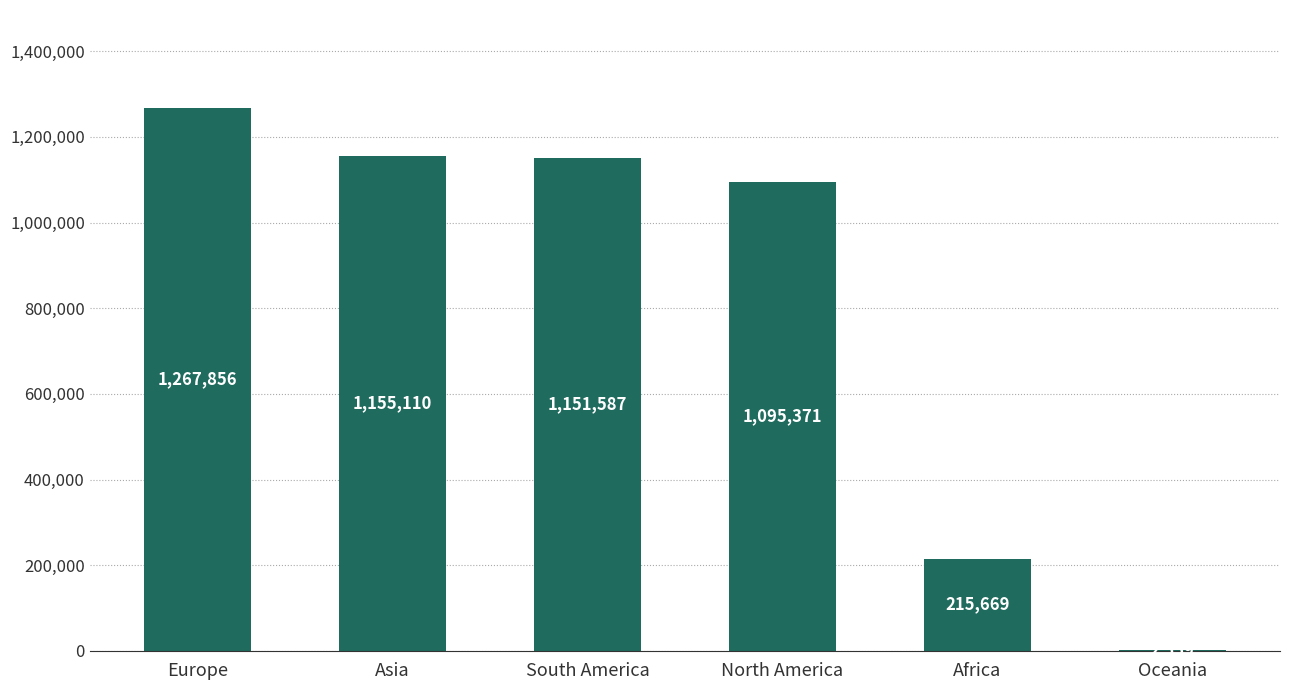

At which label does the data first exceed 1151587?

Europe